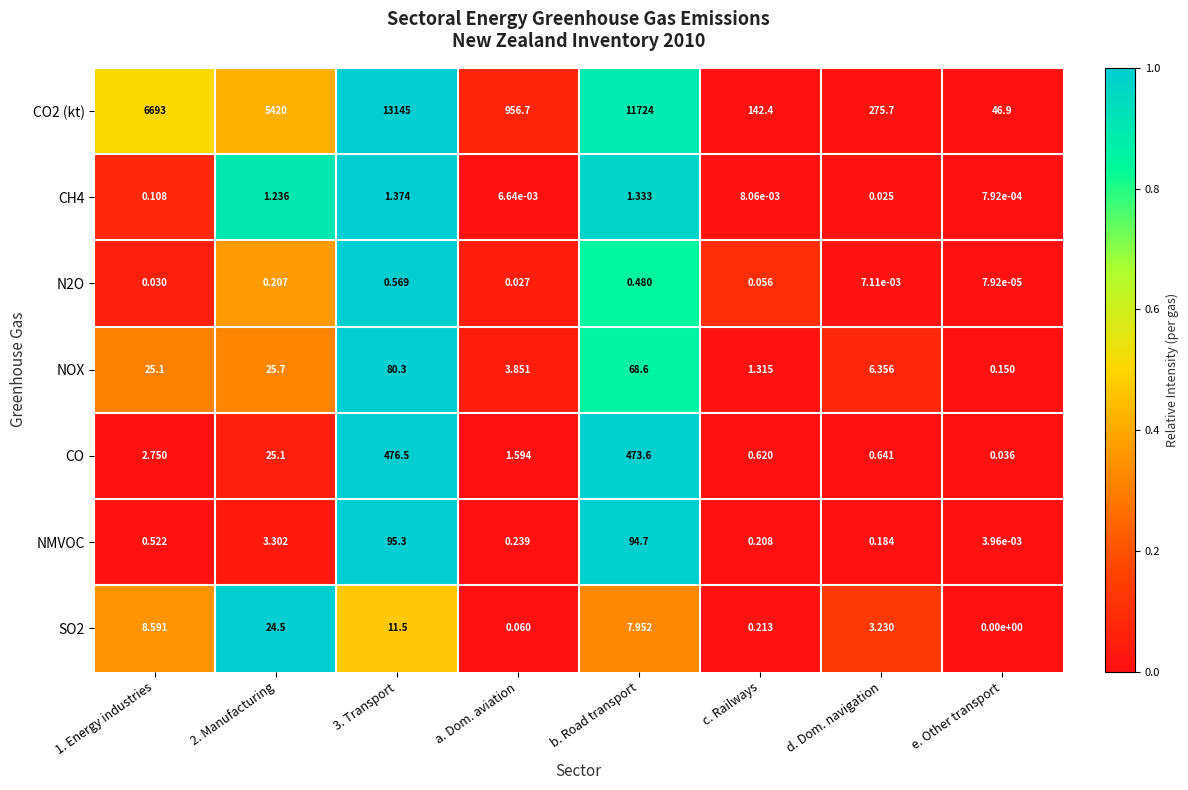

Which series has the widest spread of values?

CO2 (kt)